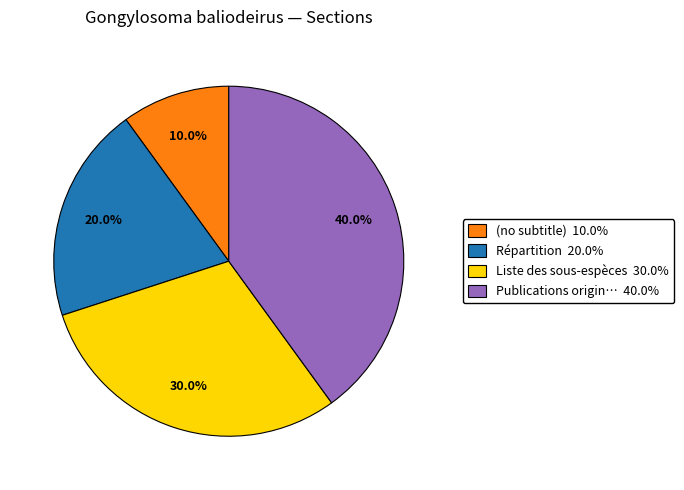

How many slices are in this pie chart?

4